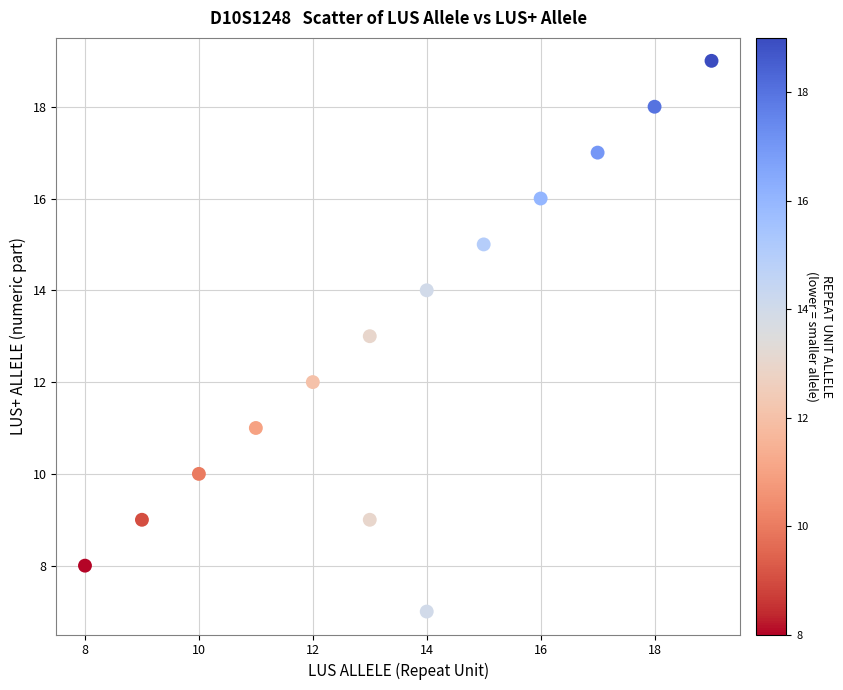

What is the range of X values (max minus min)?

11